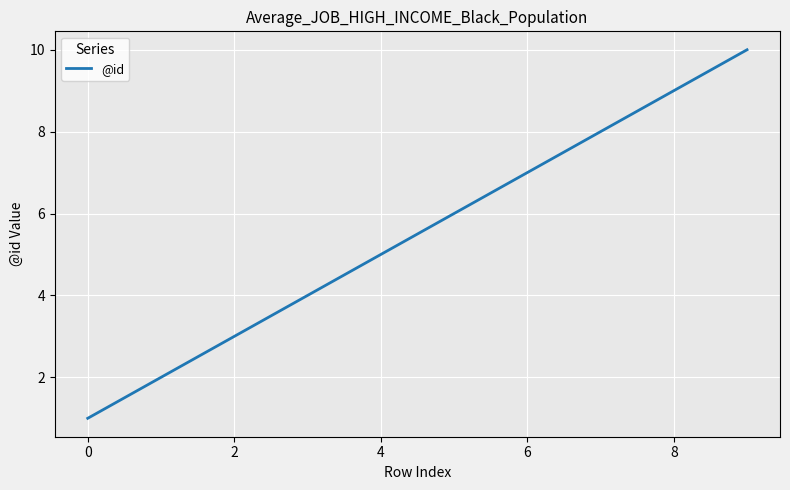

How many series are shown in this chart?

1